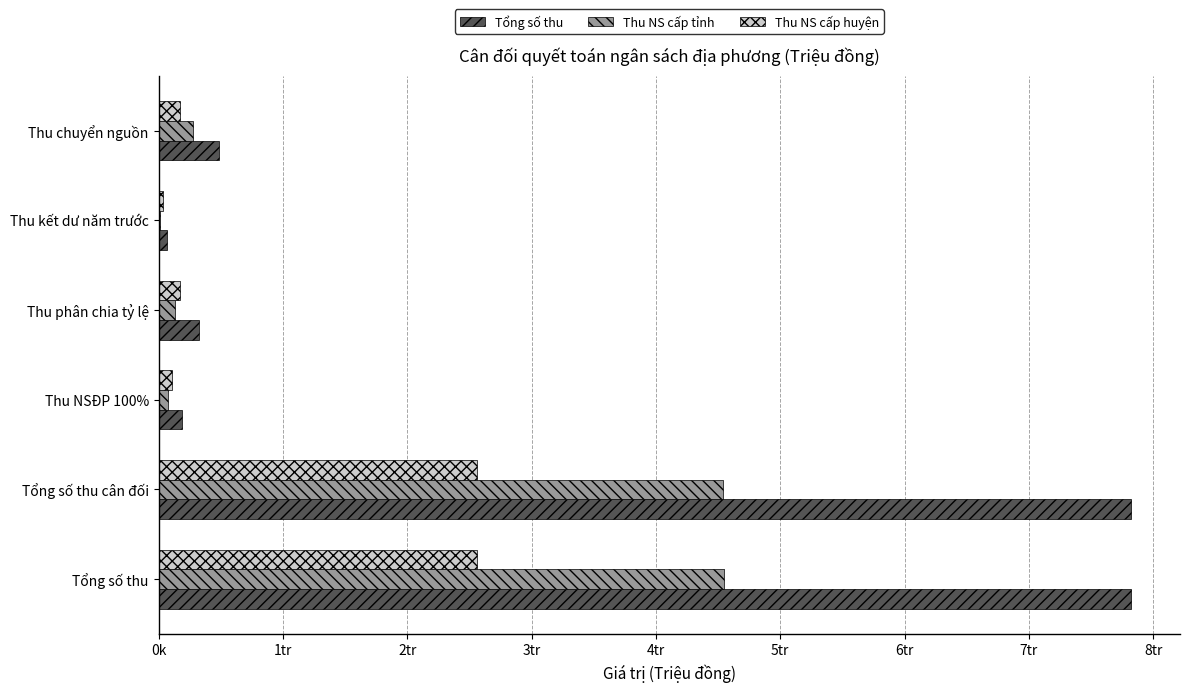

What are all the series names shown in the legend?

Tổng số thu, Thu NS cấp tỉnh, Thu NS cấp huyện